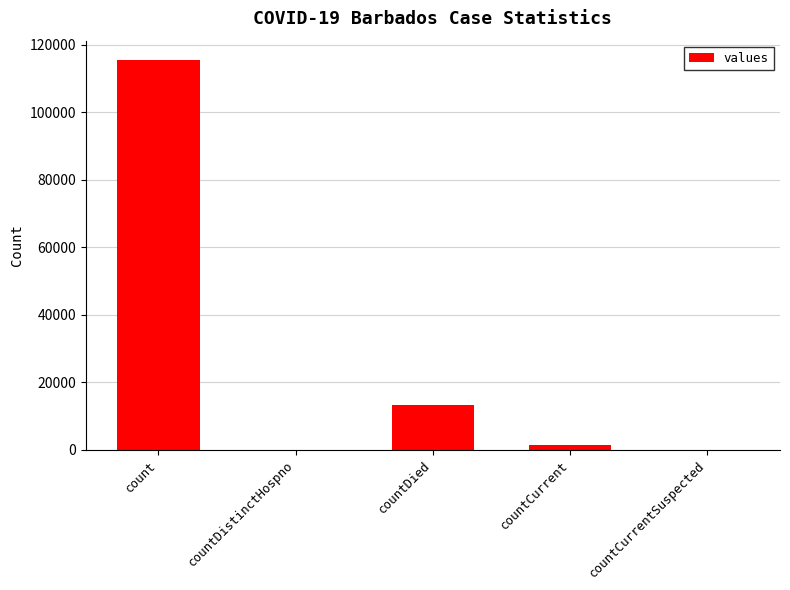

True or false: the data shows 13343 at countDied.

True